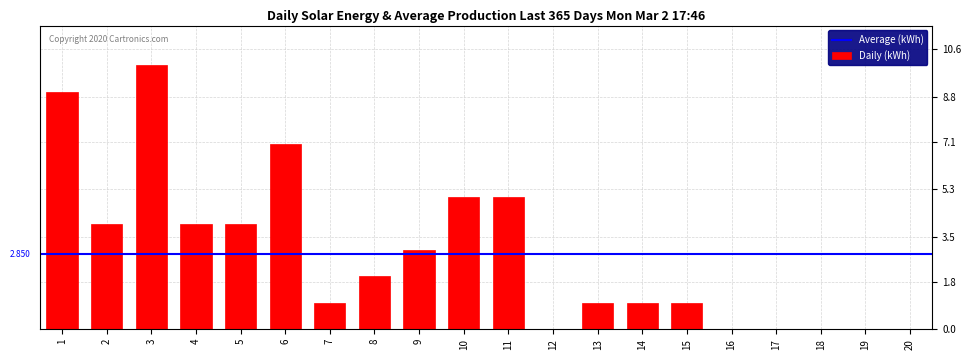

Reading left to right, extract all data points from this chart.

1=9	2=4	3=10	4=4	5=4	6=7	7=1	8=2	9=3	10=5	11=5	12=0	13=1	14=1	15=1	16=0	17=0	18=0	19=0	20=0